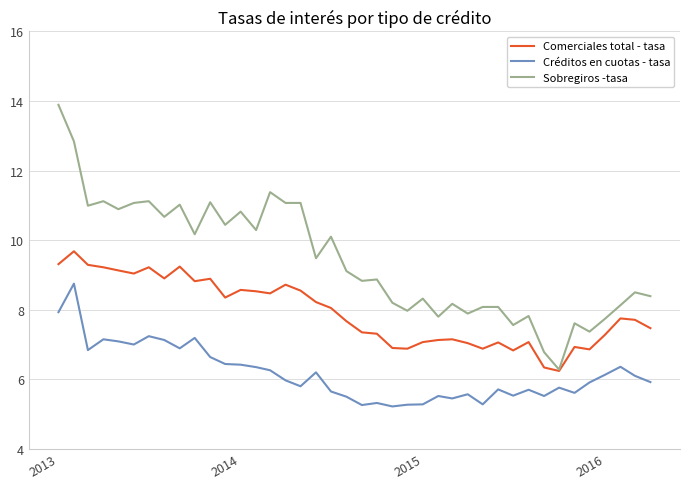

What is the maximum value shown in the chart?

13.9